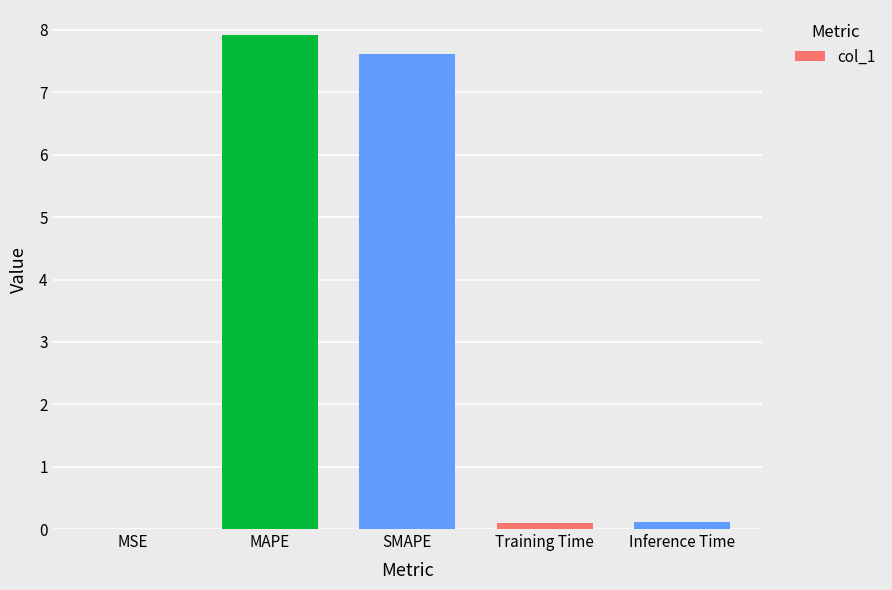

What value does the data have at SMAPE?

7.6